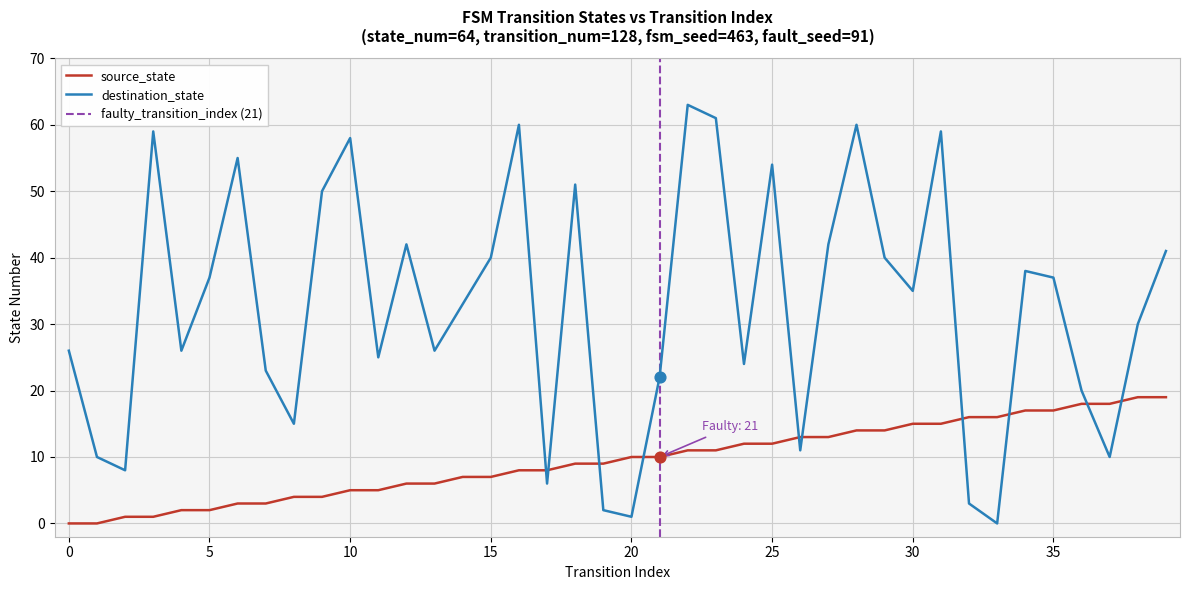

Which series contains the highest Y value?

destination_state